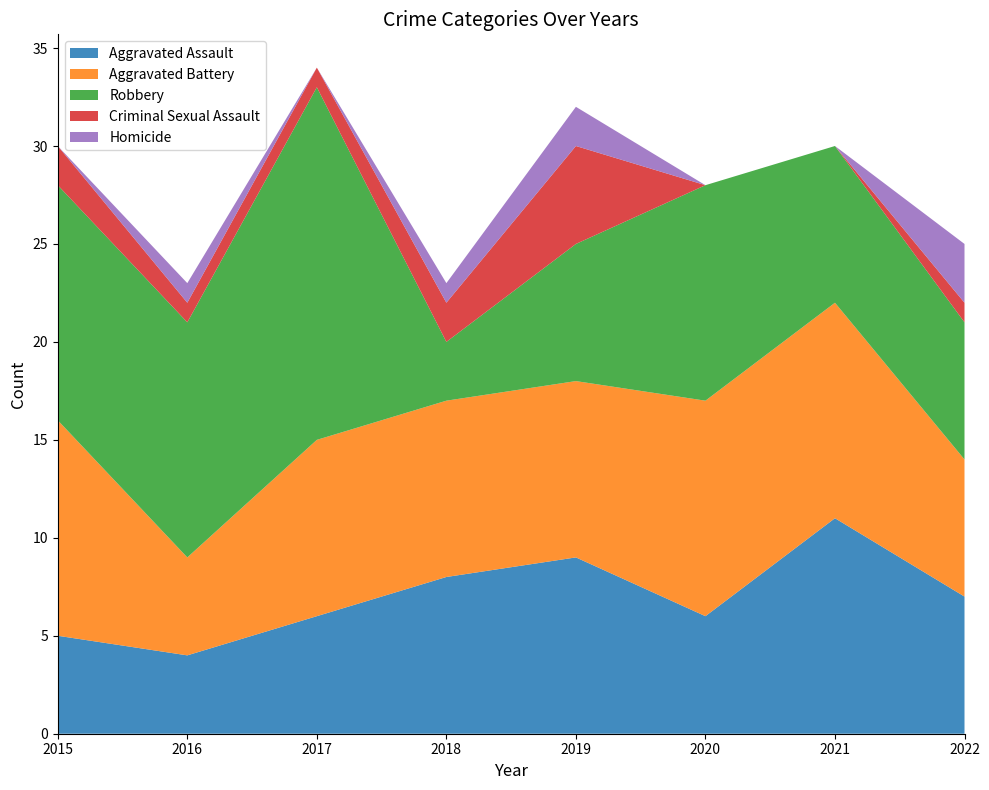

Reading right to left, what are all the values shown in this chart?

Aggravated Assault: 7	11	6	9	8	6	4	5
Aggravated Battery: 7	11	11	9	9	9	5	11
Robbery: 7	8	11	7	3	18	12	12
Criminal Sexual Assault: 1	0	0	5	2	1	1	2
Homicide: 3	0	0	2	1	0	1	0